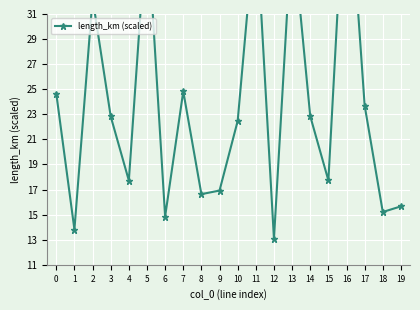

How many values exceed 22?

11